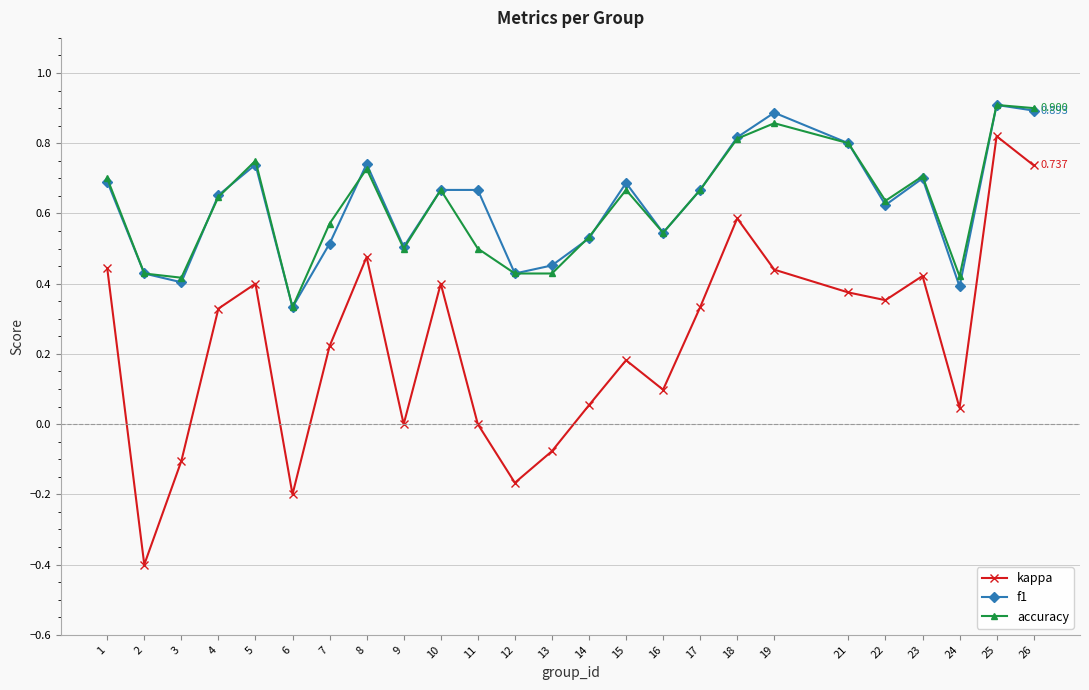

True or false: kappa has more than 1 points higher than both neighbors.

True